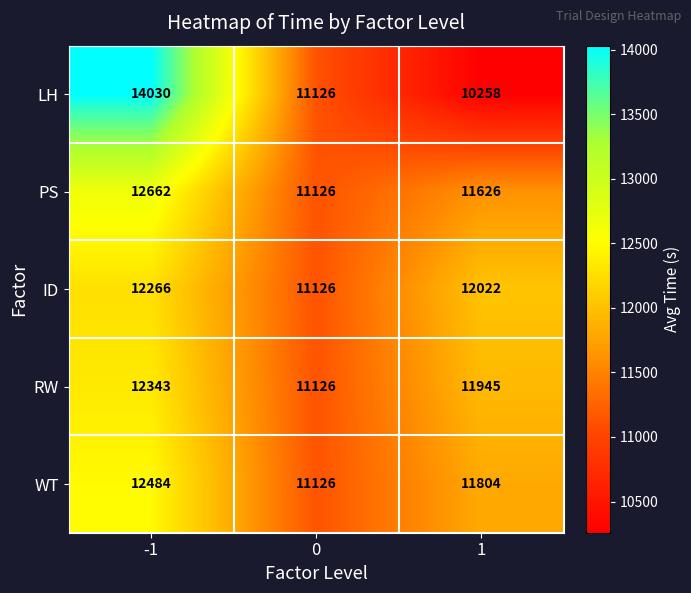

What is the spread (max minus min) of values at -1?

1764